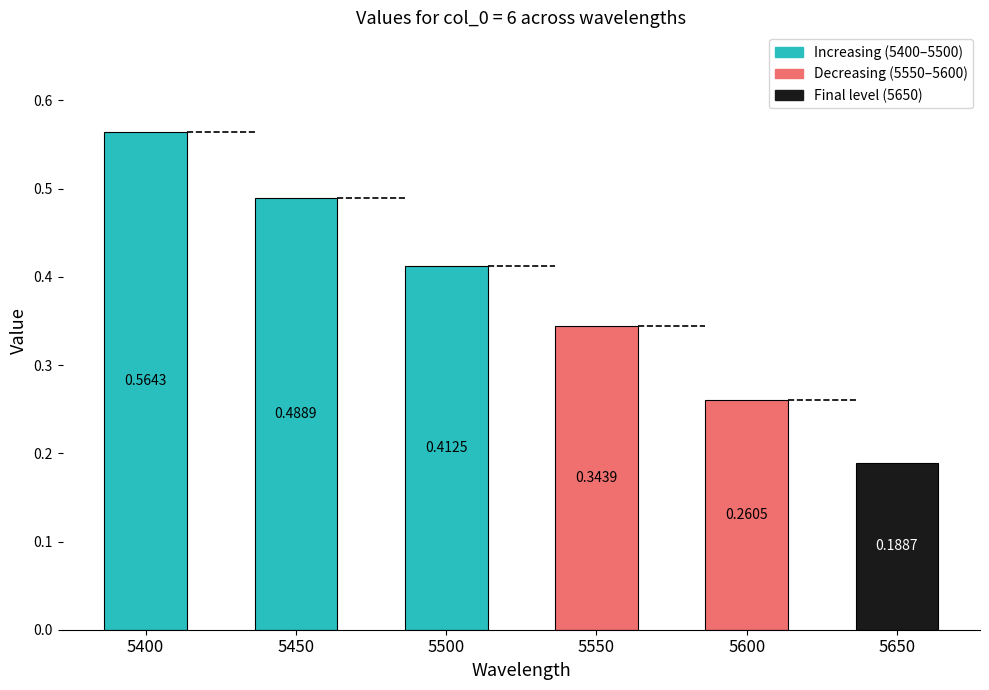

At which label is the value closest to 0?

5650